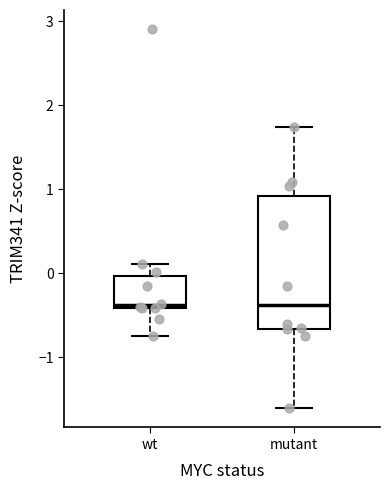

Reading left to right, read every box against the y-axis: the position of its median line, the range the box covers, and the ends of its whiskers. The values are not printed on the chart, so give them approximately, as read against the axis.

wt: median -0.4, box -0.4 to 0.0, whiskers -0.8 to 0.1
mutant: median -0.4, box -0.7 to 0.9, whiskers -1.6 to 1.7